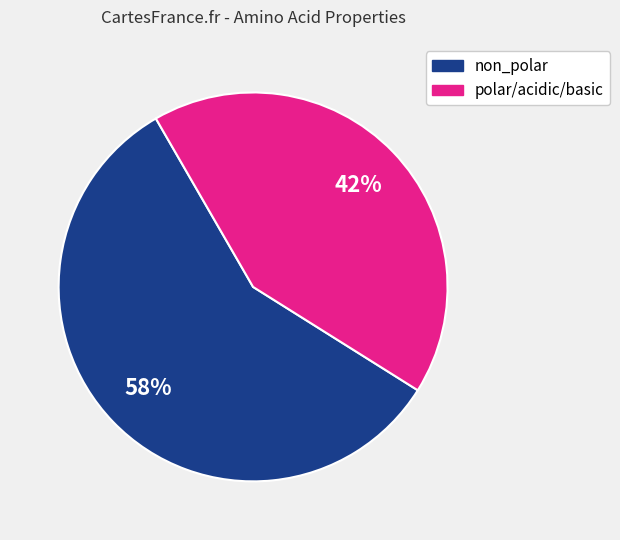

Is there a majority slice in this chart?

Yes